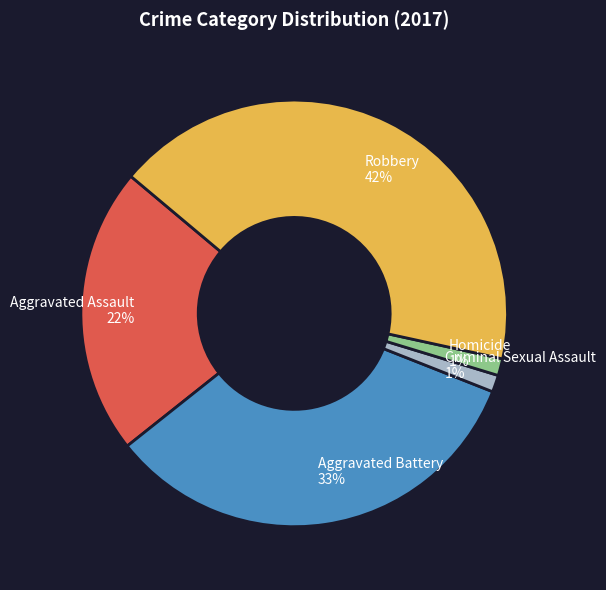

Is it true that Aggravated Assault is 22% of the pie?

True